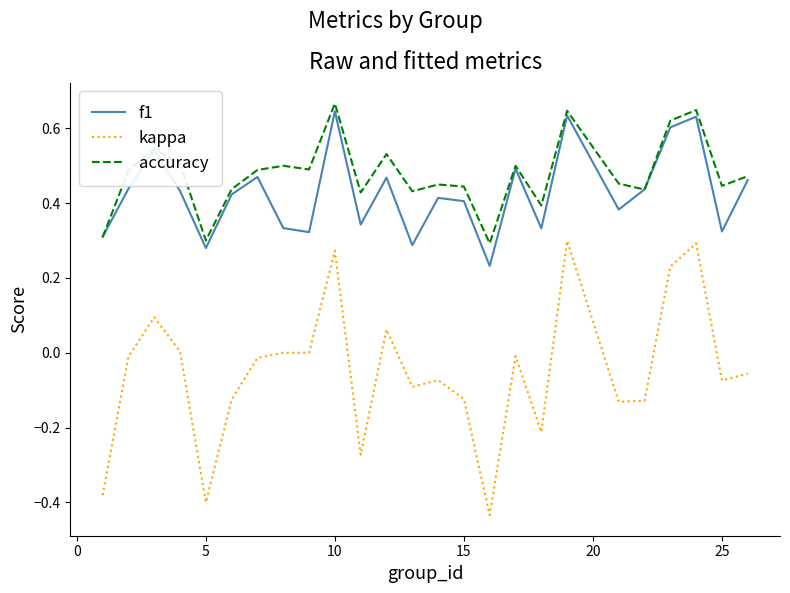

True or false: f1 and kappa intersect in this chart.

False